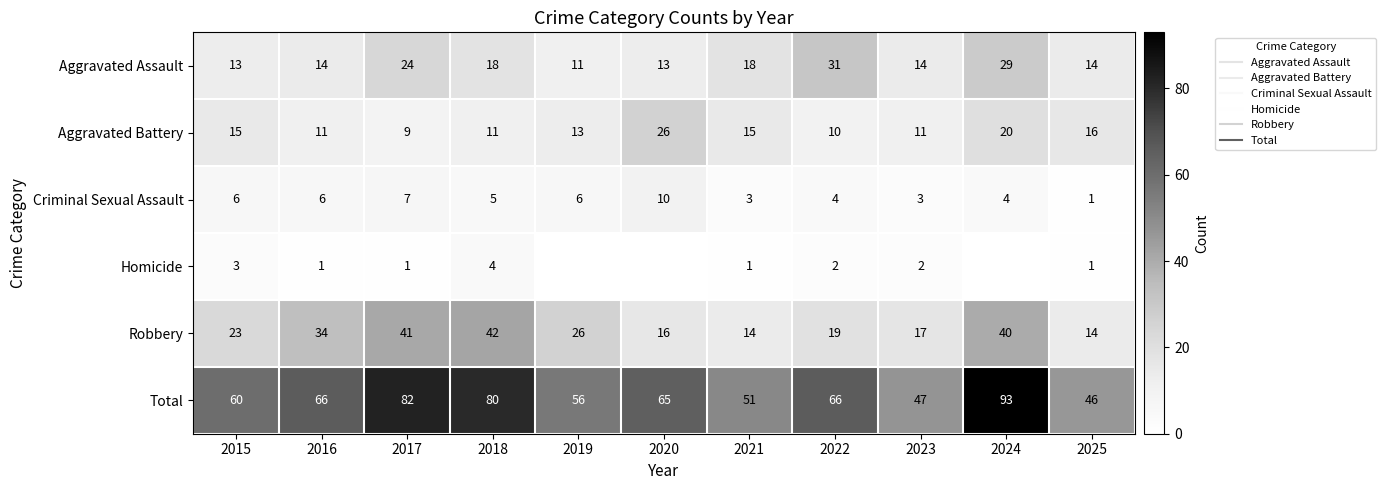

Rank the series by their maximum value, from lowest to highest.

Homicide, Criminal Sexual Assault, Aggravated Battery, Aggravated Assault, Robbery, Total